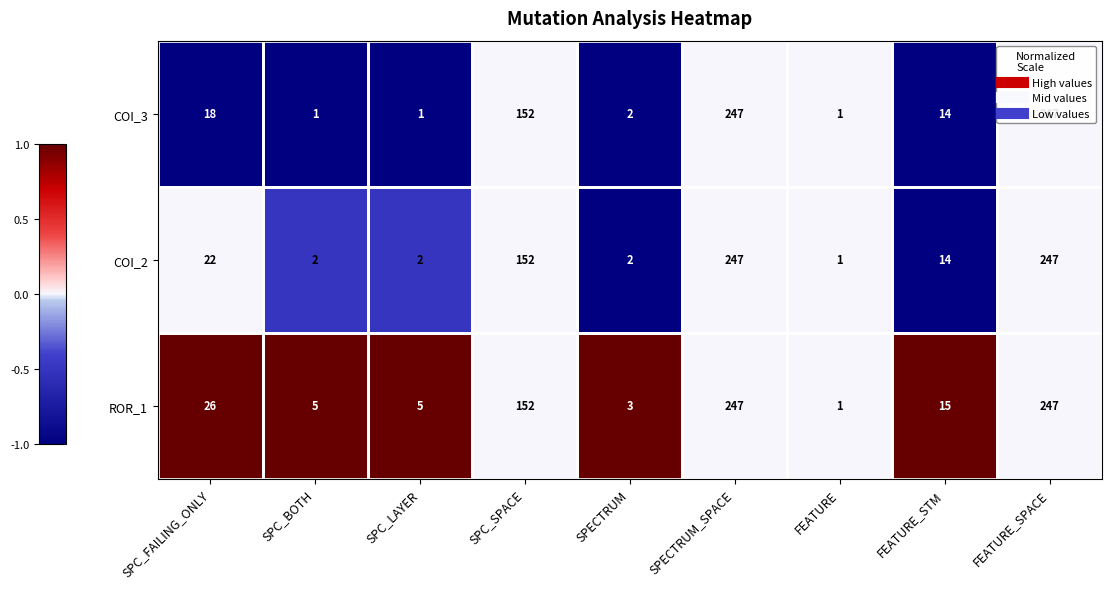

Is it true that COI_3 equals 377 at SPECTRUM_SPACE?

False